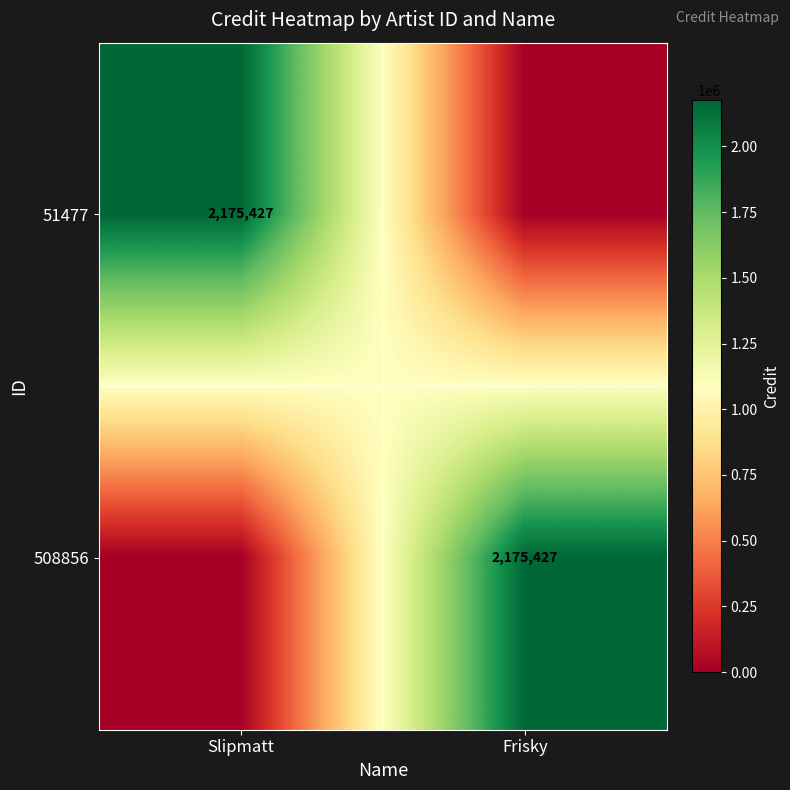

What is the sum of the 508856 values at Slipmatt and Frisky?

2175427